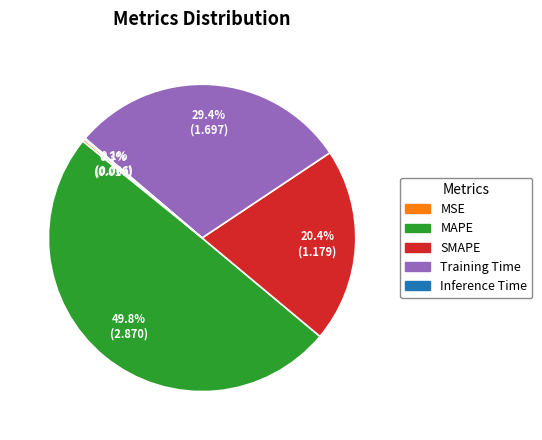

Which category has the biggest portion of the pie?

MAPE